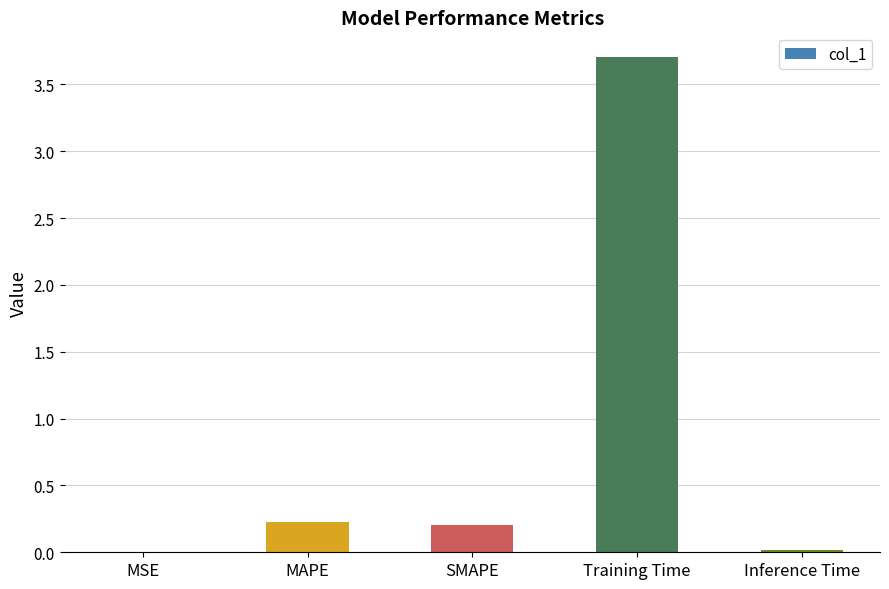

How many distinct data groups are displayed?

1